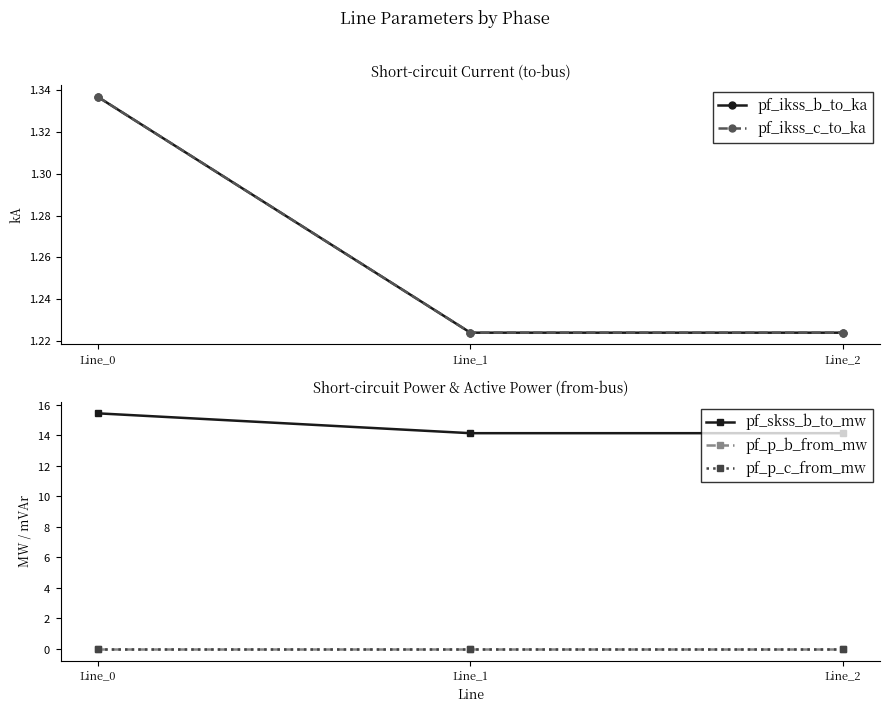

What is the value of the pf_ikss_b_to_ka point at the 3rd from the left?

1.2